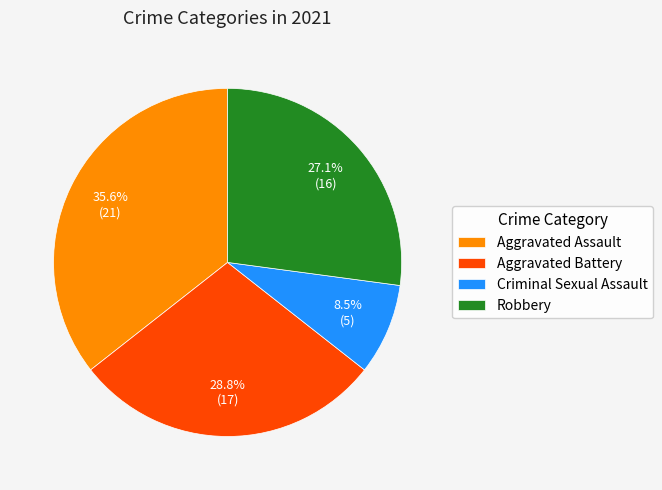

Between Aggravated Assault and Criminal Sexual Assault, which is larger?

Aggravated Assault